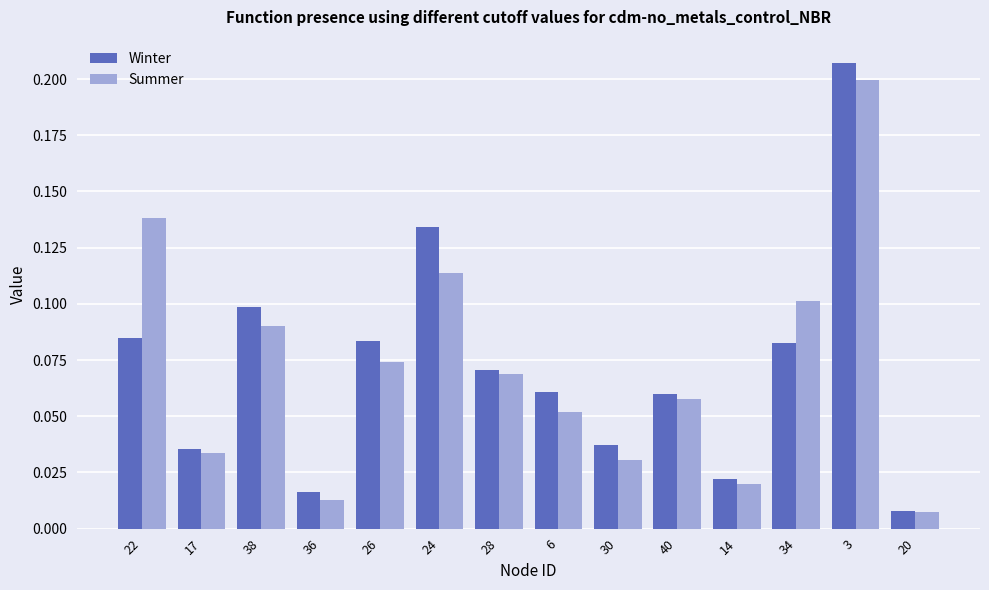

At which label does Winter reach its minimum?

20